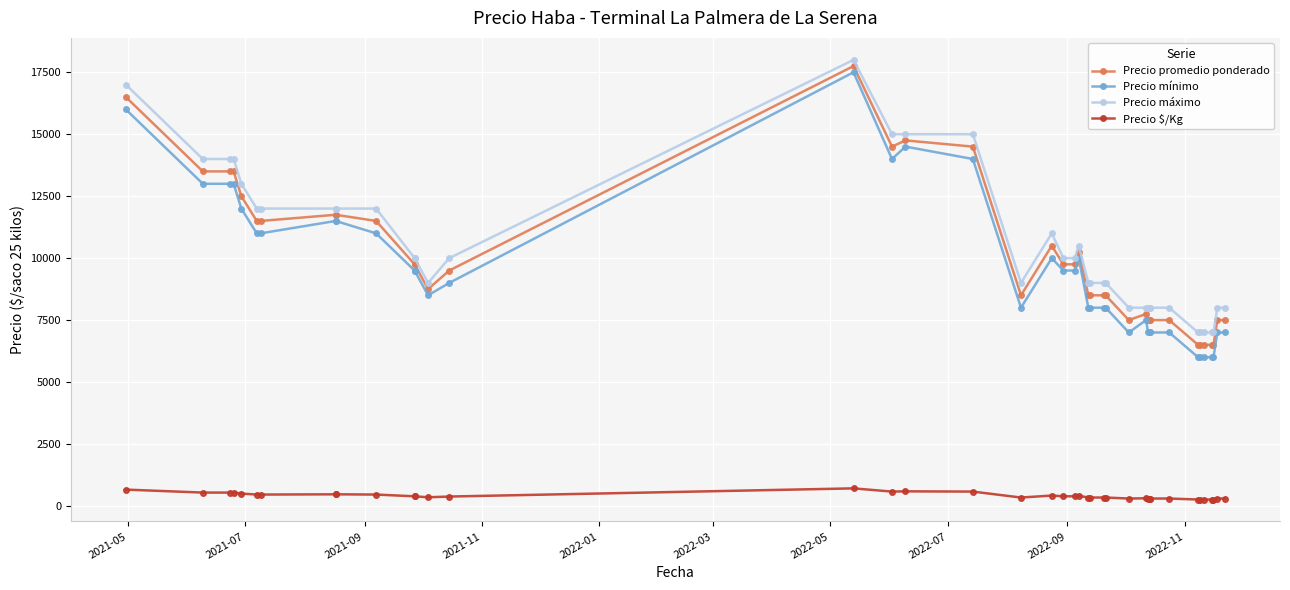

What is the difference between the maximum and minimum values in the Precio mínimo series?

11500